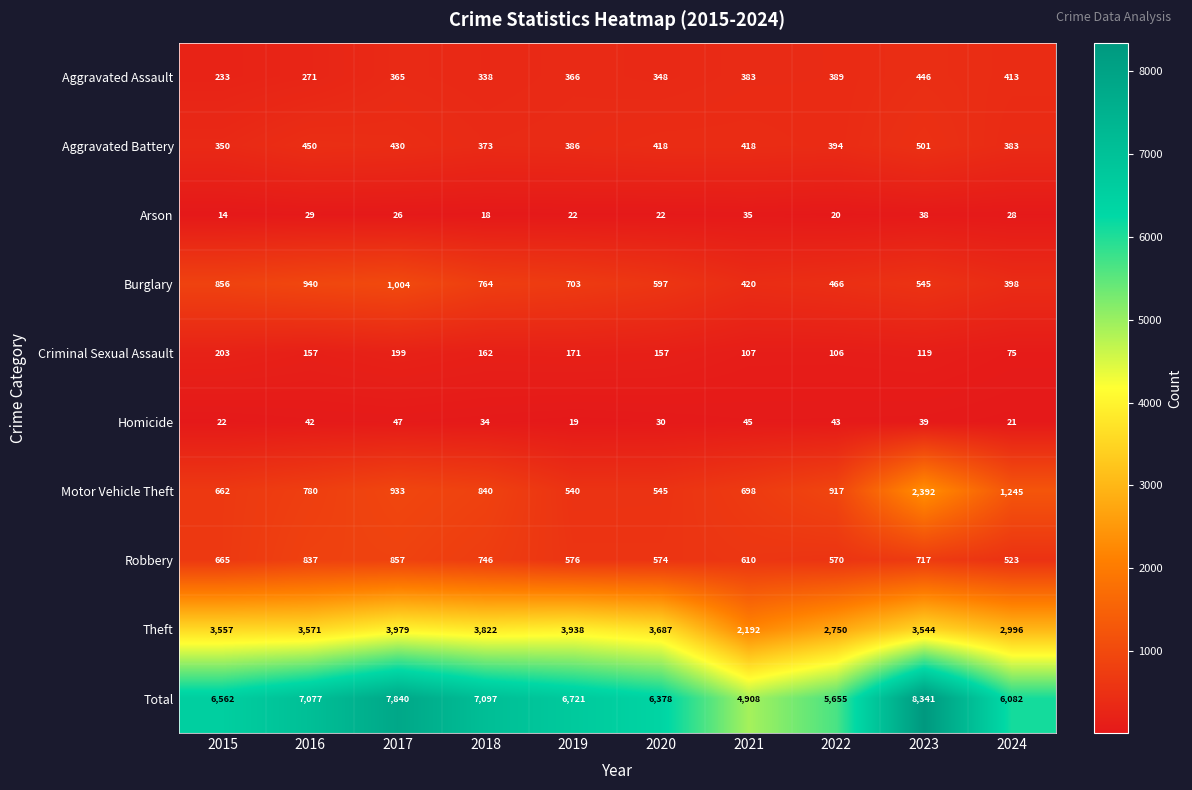

Which series has the widest spread of values?

Total